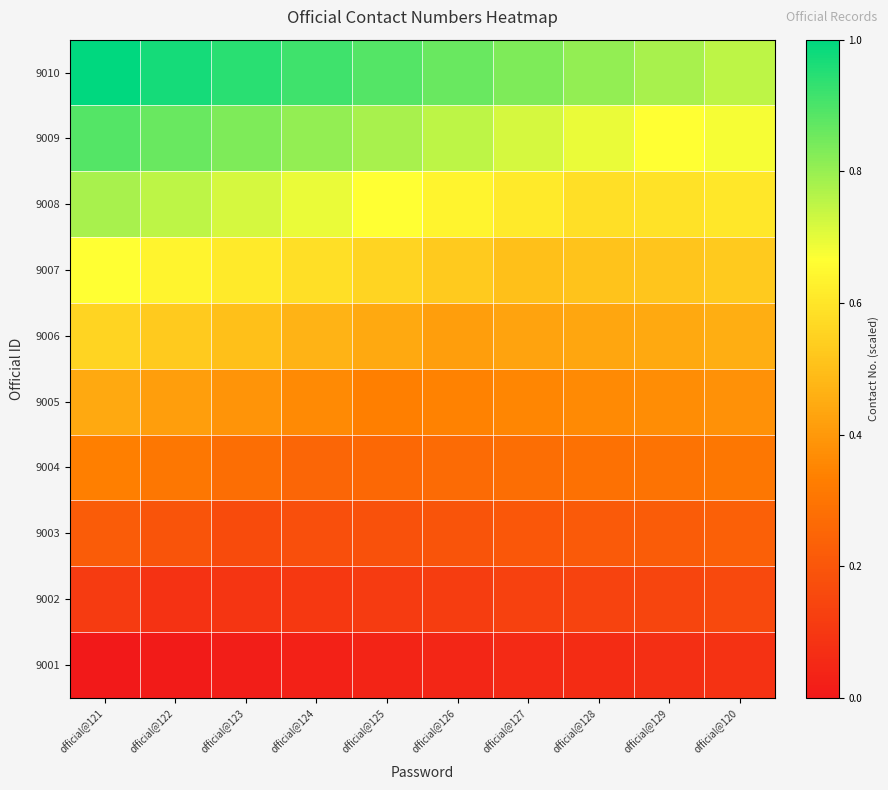

List the series in order of their peak value, lowest first.

9001, 9002, 9003, 9004, 9005, 9006, 9007, 9008, 9009, 9010